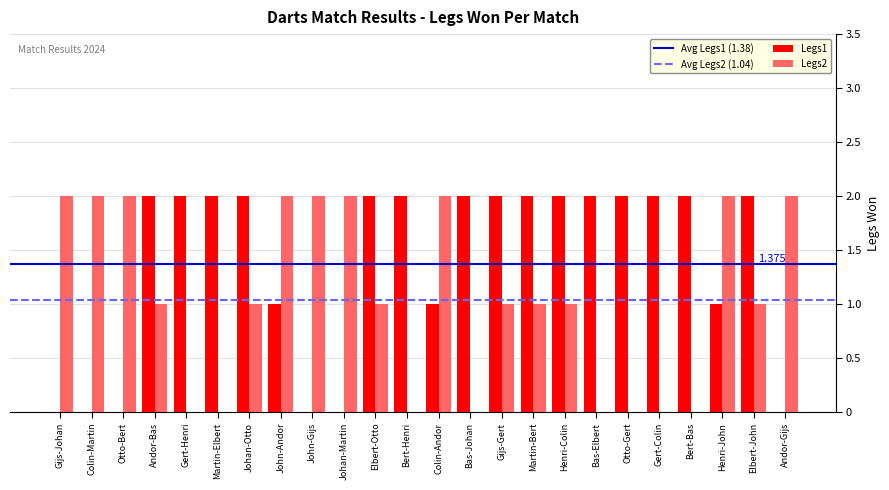

Are the bars horizontal?

No